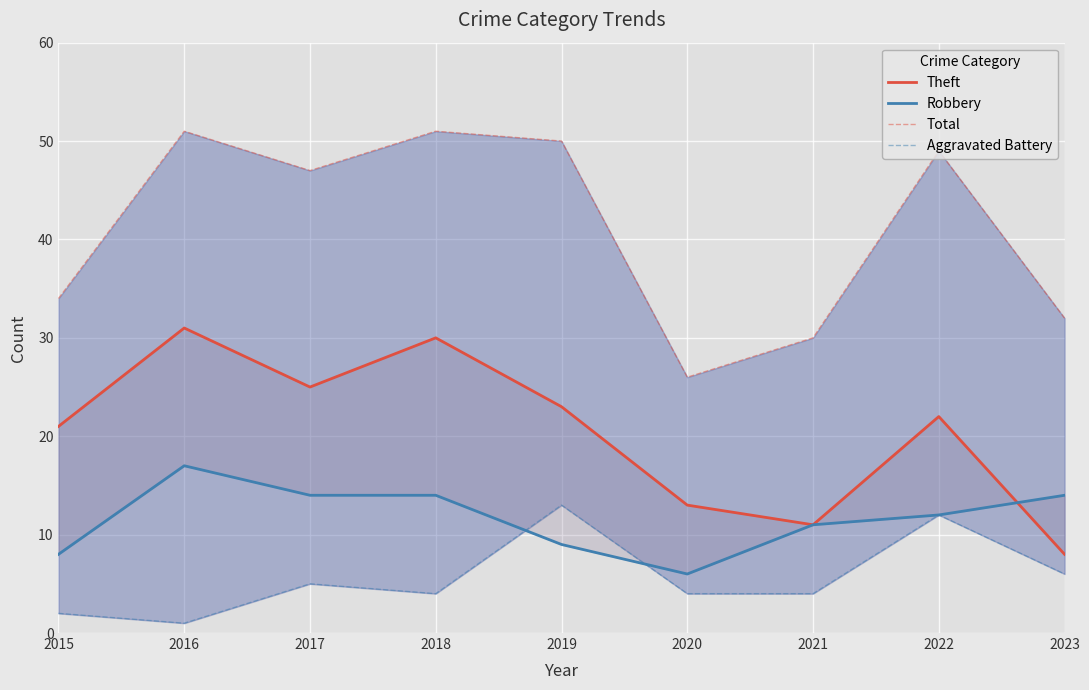

Reading left to right, extract all data points from this chart.

Theft: 21	31	25	30	23	13	11	22	8
Robbery: 8	17	14	14	9	6	11	12	14
Total: 34	51	47	51	50	26	30	49	32
Aggravated Battery: 2	1	5	4	13	4	4	12	6